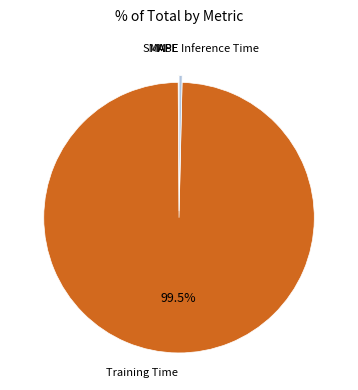

To the nearest percent, what is the difference between the Training Time and Inference Time slice percentages?

99%